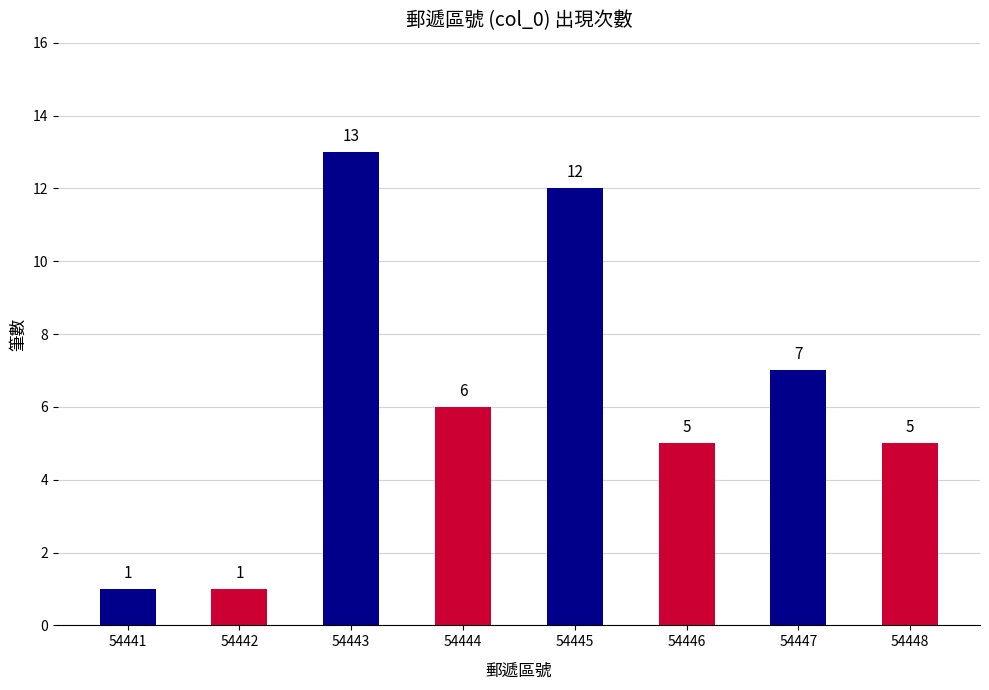

How many bars are there in total?

8